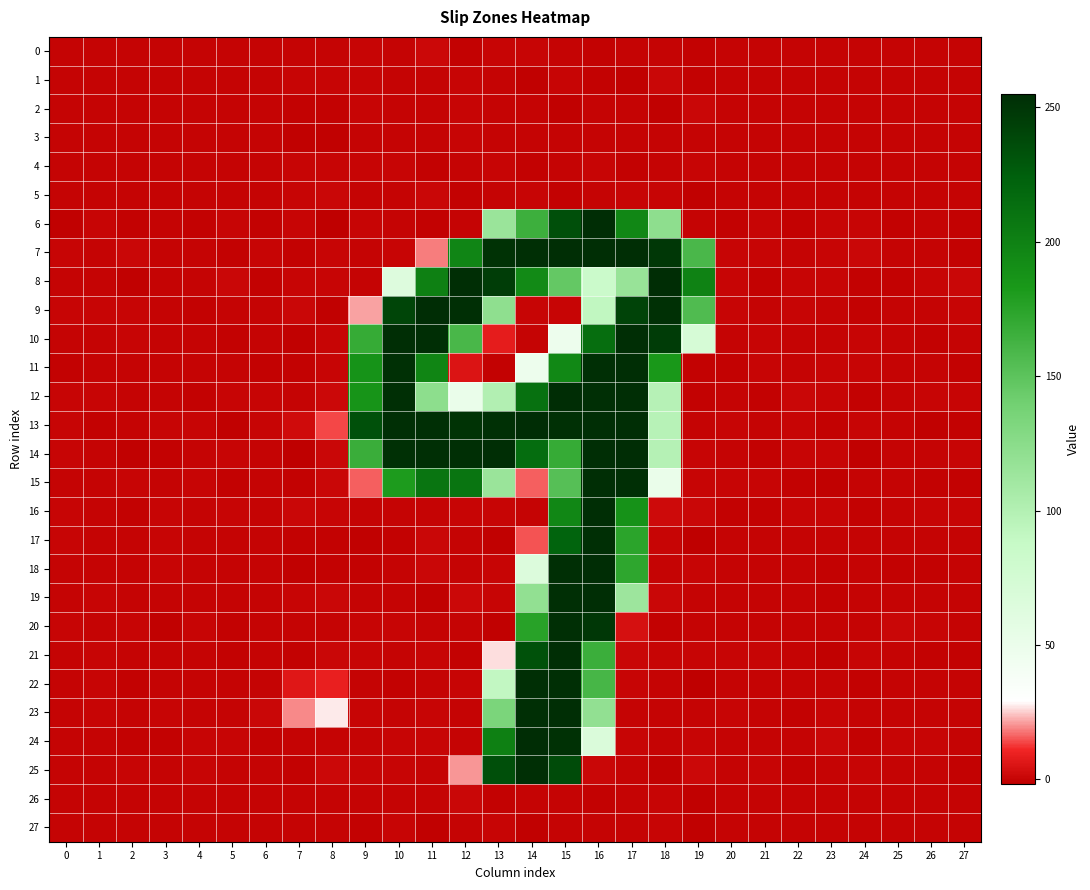

Between 8 and 13, which series saw the biggest shift?

14